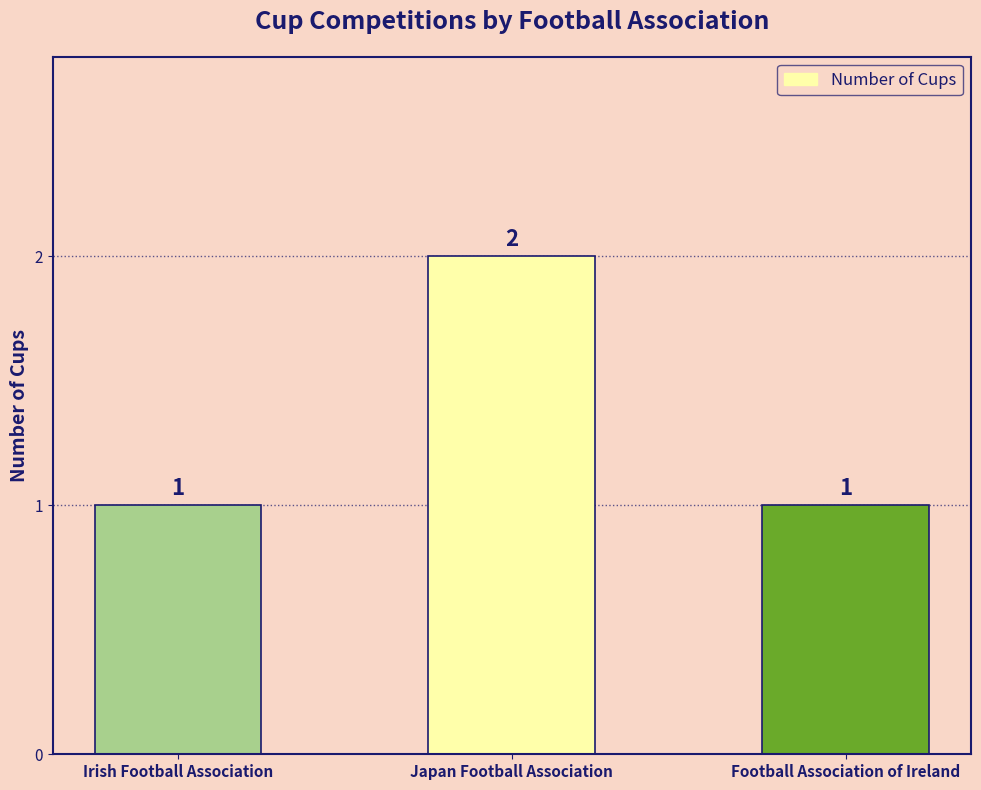

Reading left to right, extract all data points from this chart.

Irish Football Association=1	Japan Football Association=2	Football Association of Ireland=1